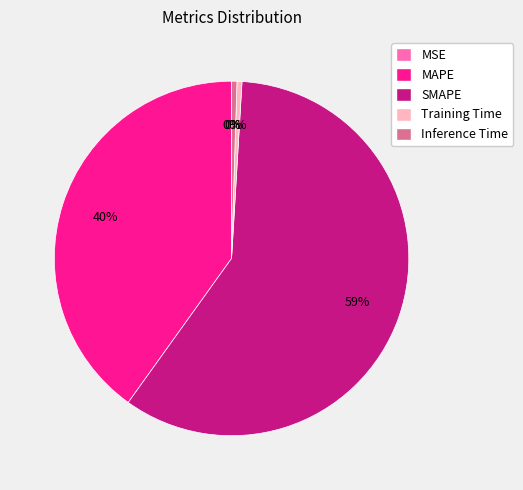

Does SMAPE represent more than half of the total?

Yes